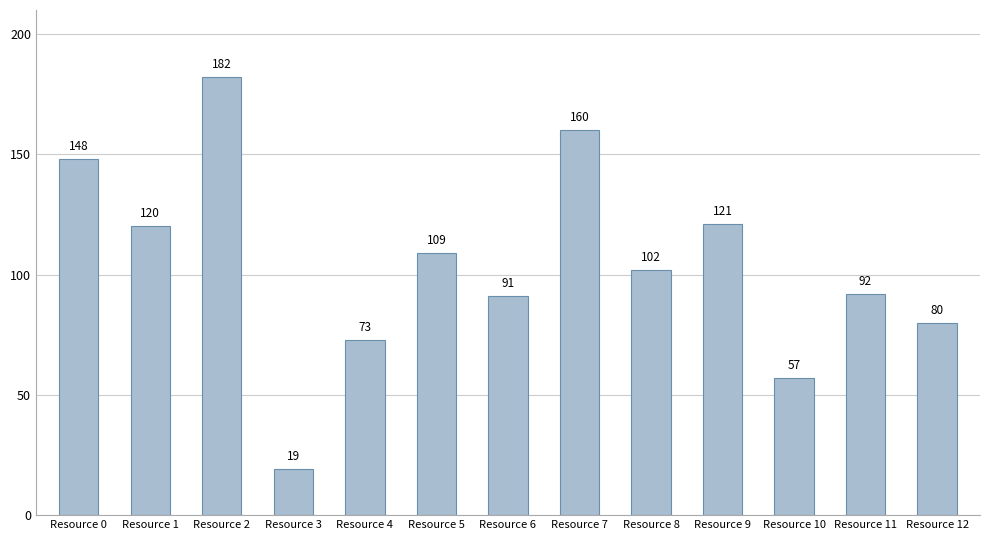

Reading right to left, transcribe all the data shown in this chart.

Resource 12=80	Resource 11=92	Resource 10=57	Resource 9=121	Resource 8=102	Resource 7=160	Resource 6=91	Resource 5=109	Resource 4=73	Resource 3=19	Resource 2=182	Resource 1=120	Resource 0=148